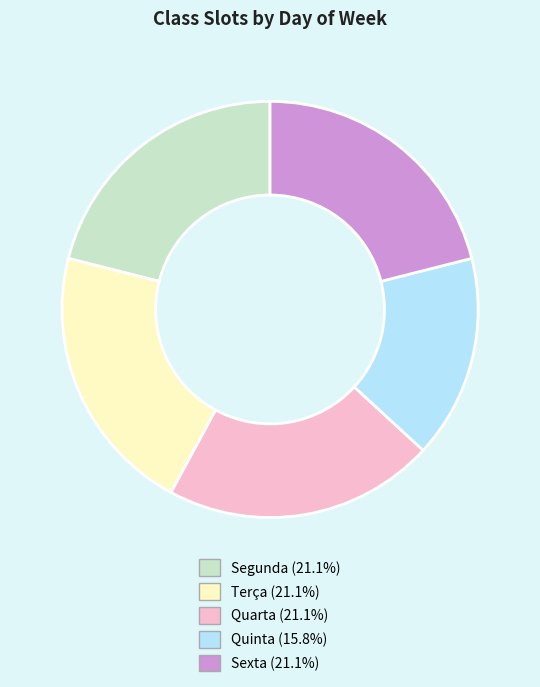

Count the number of slices in the pie.

5